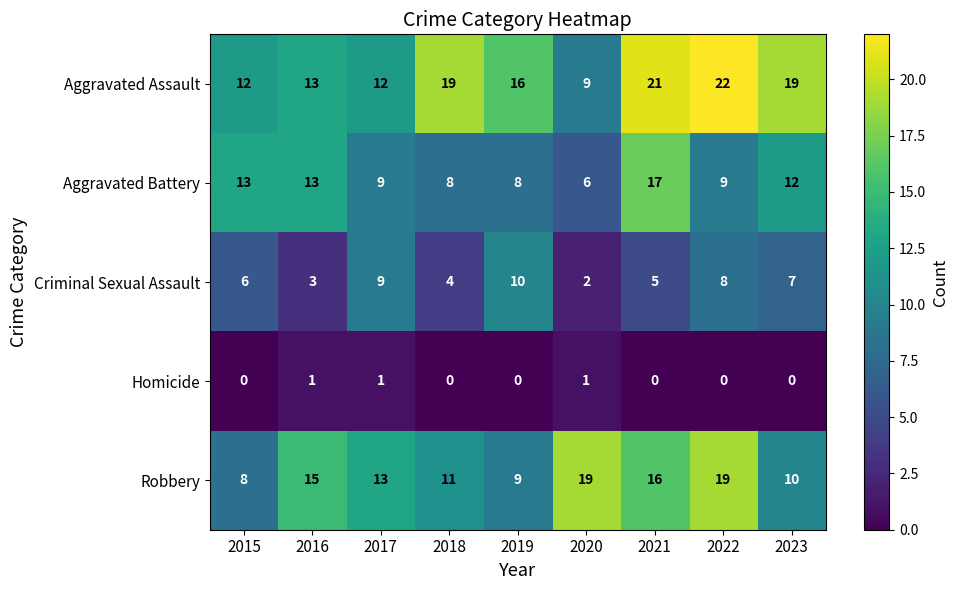

Count the number of categories in the chart.

9